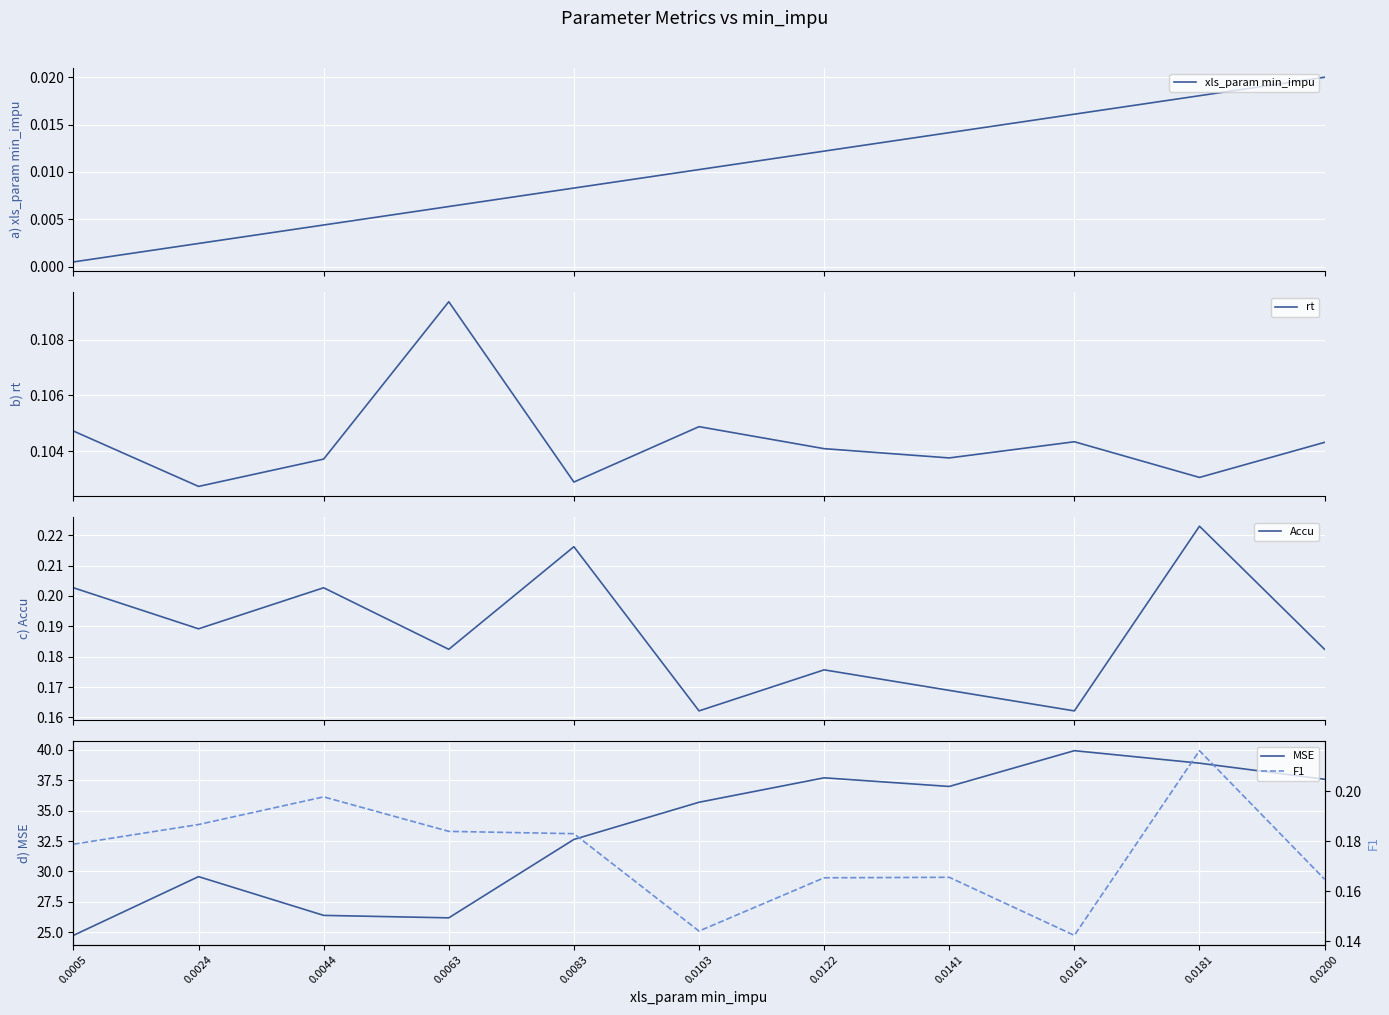

At which label is xls_param min_impu closest to 0?

0.0005